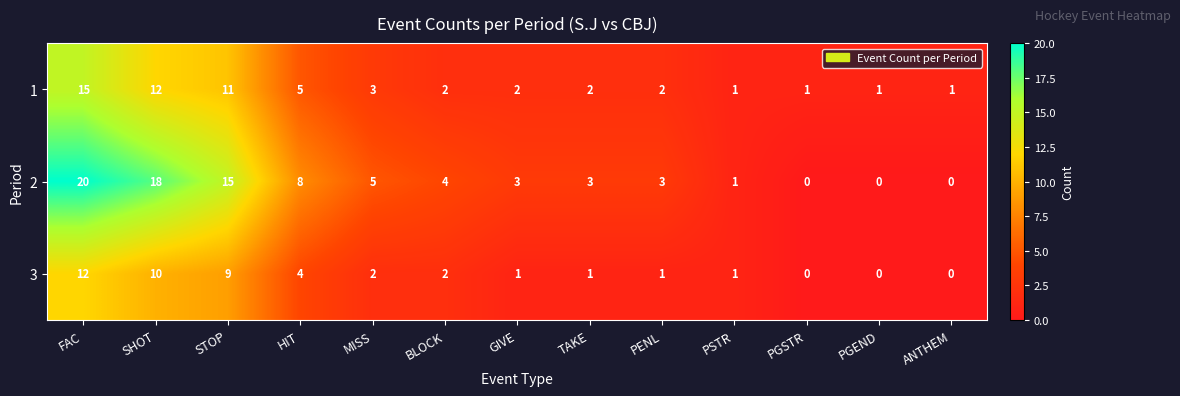

Rank the series at HIT from lowest to highest value.

3, 1, 2